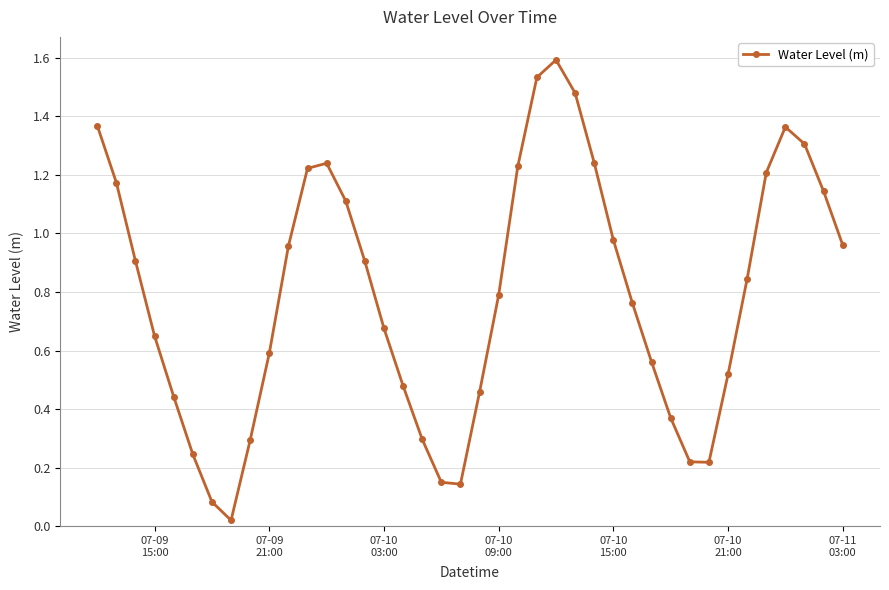

What is the sum of all values?

31.7